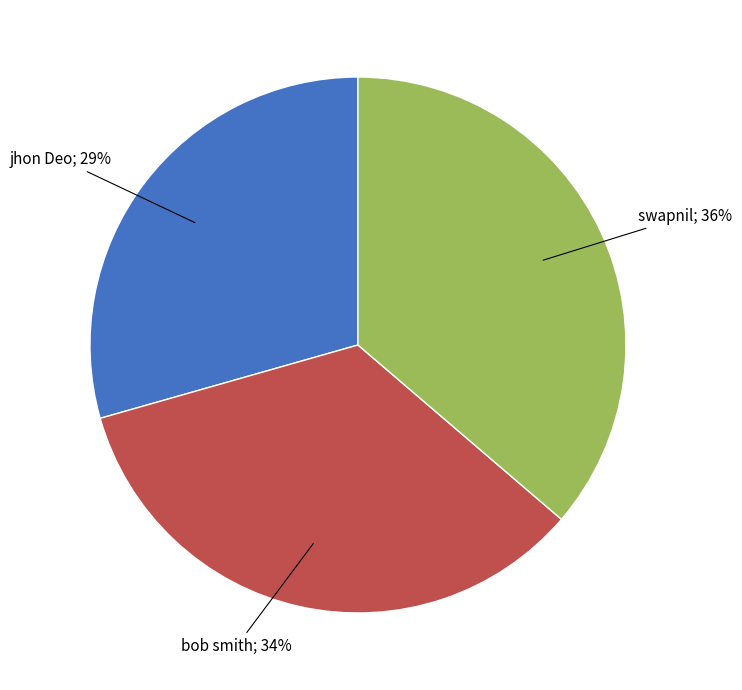

Count the number of slices in the pie.

3